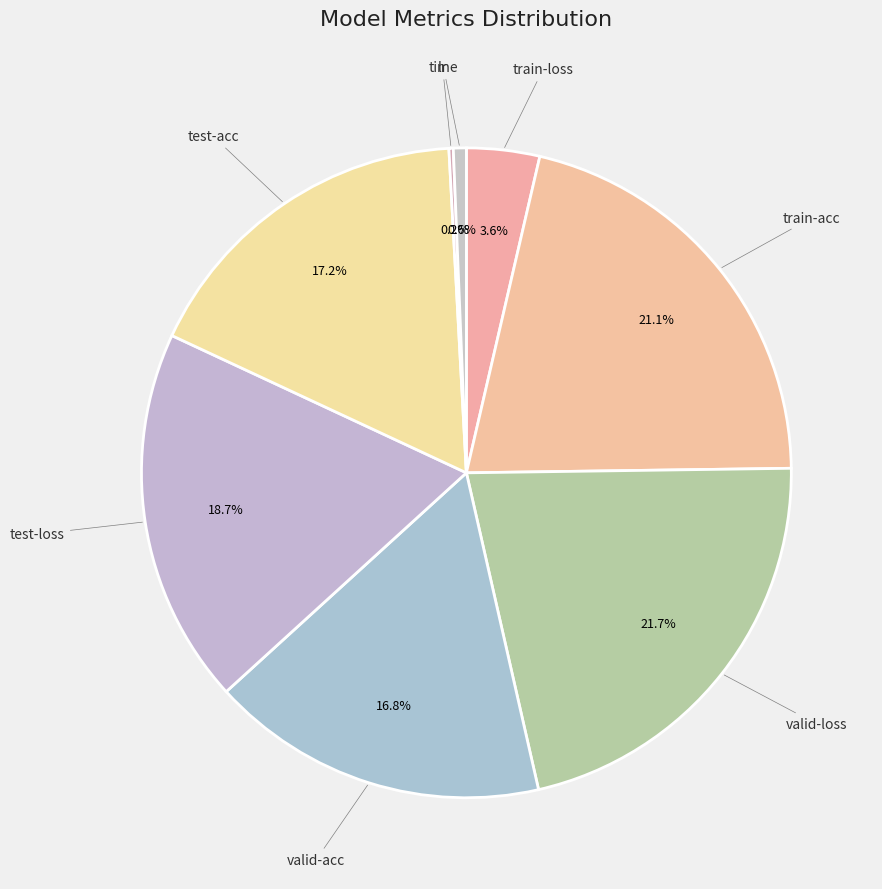

Which slice is the largest?

valid-loss